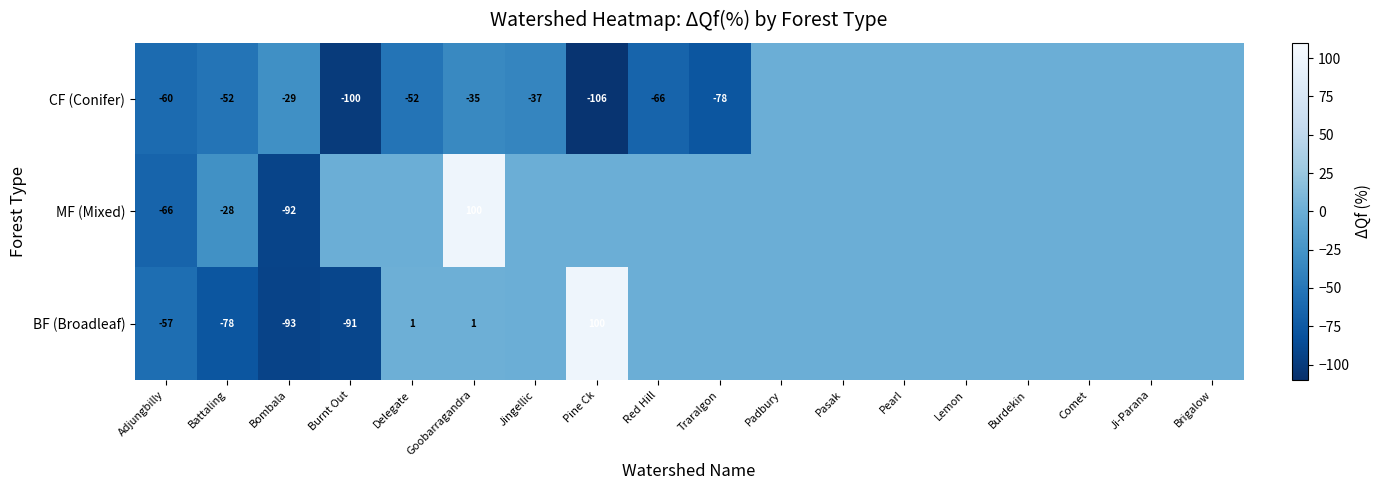

What is the total value across all series at Goobarragandra?

66